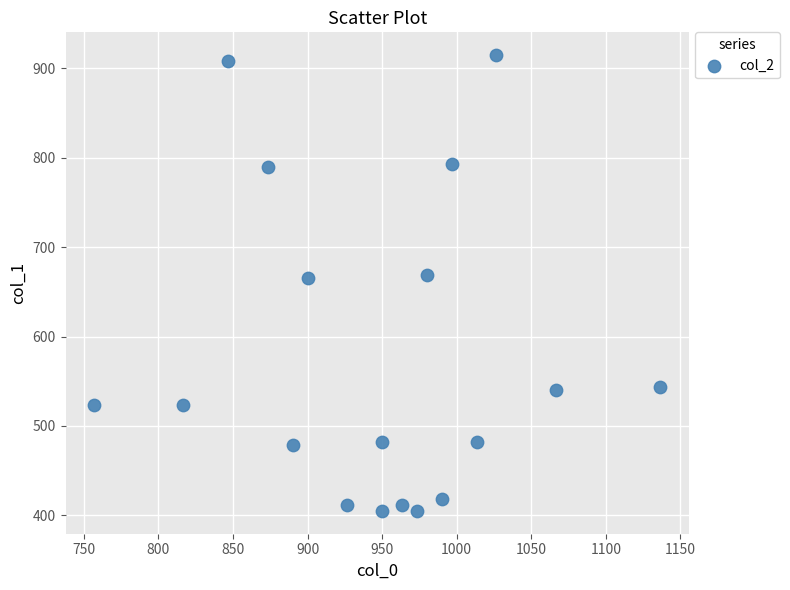

What is the range of X values (max minus min)?

380.0